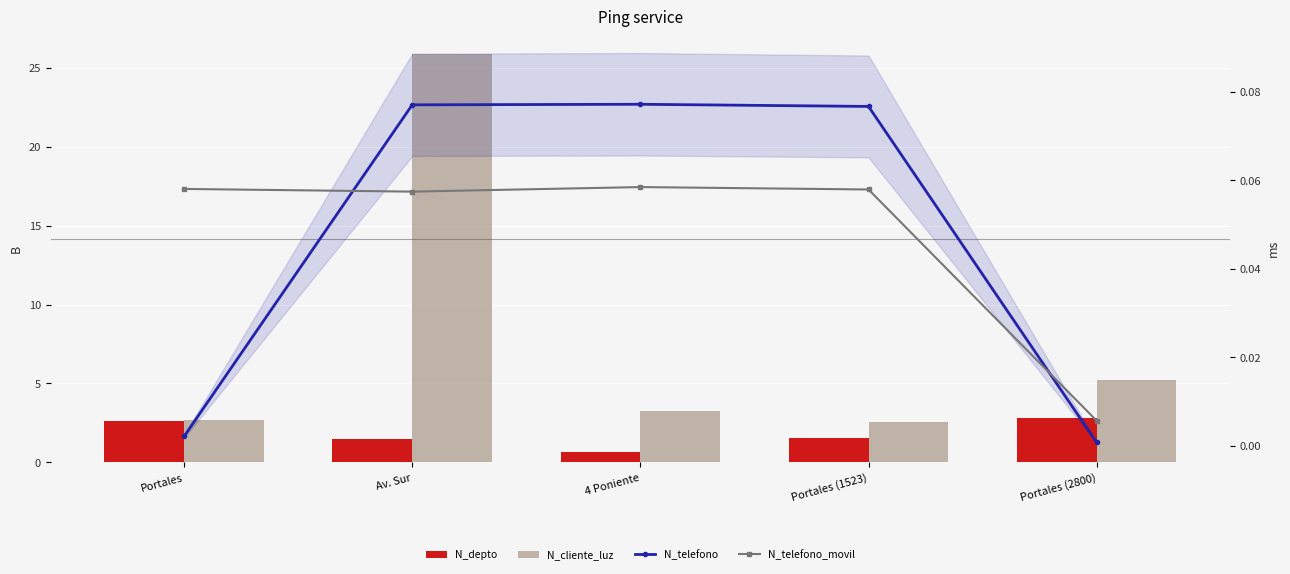

What is the spread (max minus min) of values at Portales (1523)?

2.5